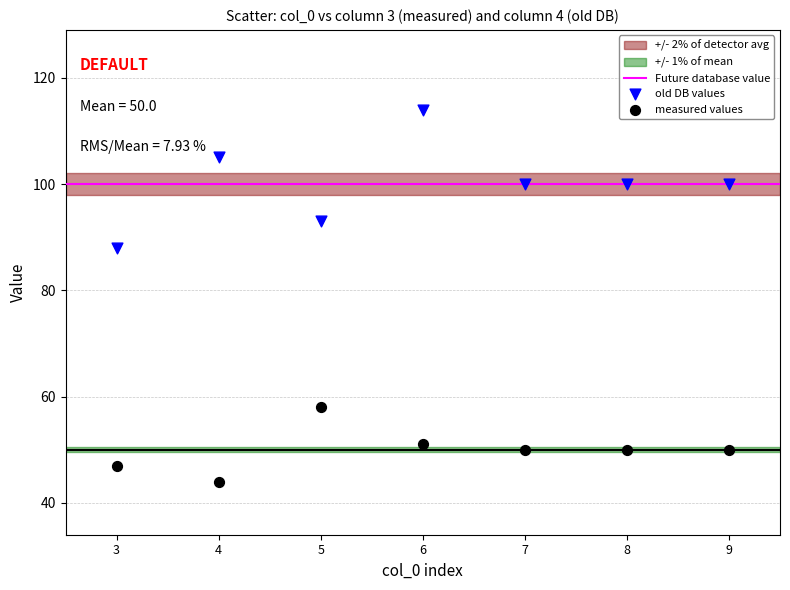

Which series has the largest Y range (max minus min)?

old DB values